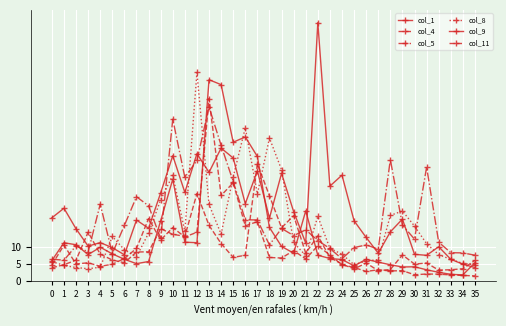

Is it true that col_9 equals 5.0 at 11?

False